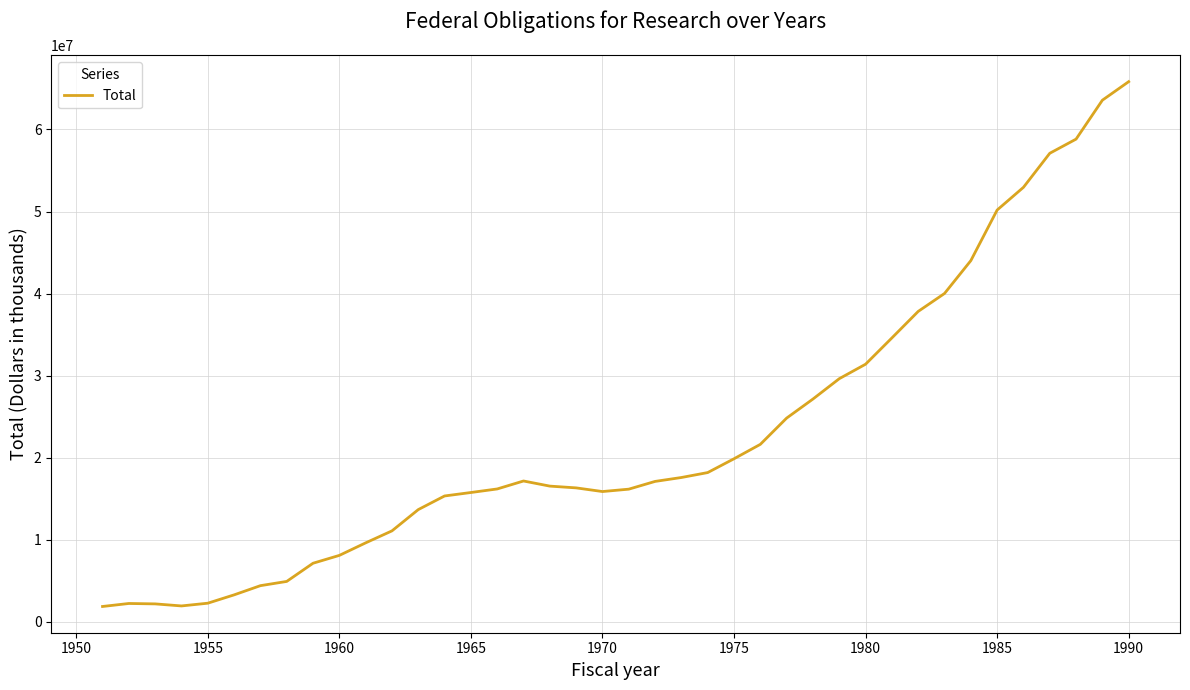

What is the difference between the maximum and minimum values?

63979618